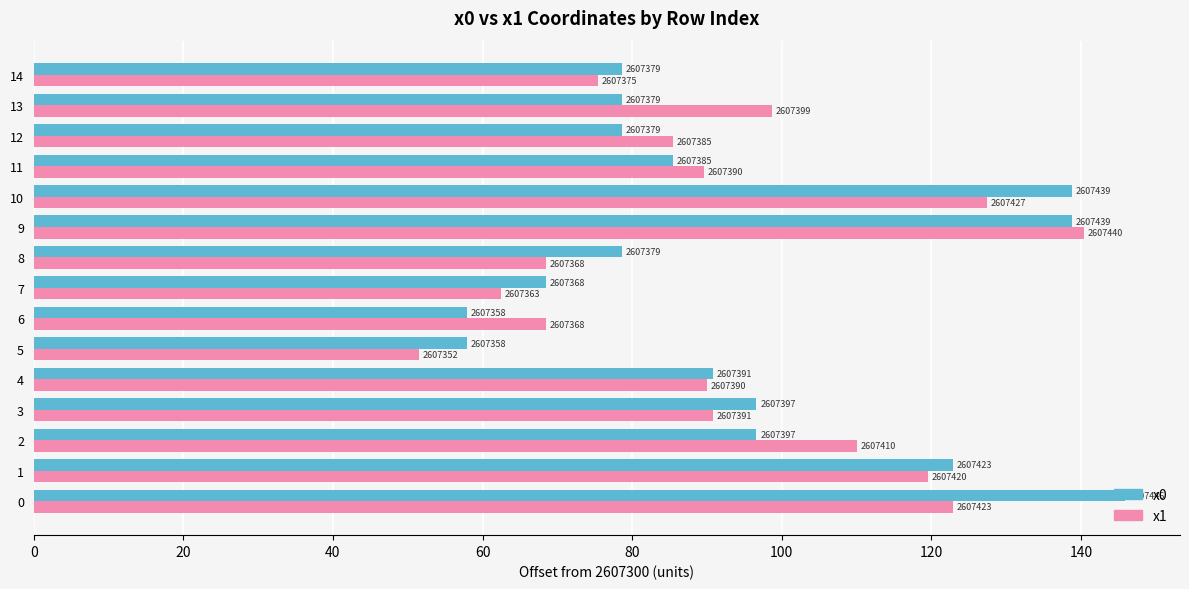

What is the difference between the maximum and minimum values in the x0 series?

88.0